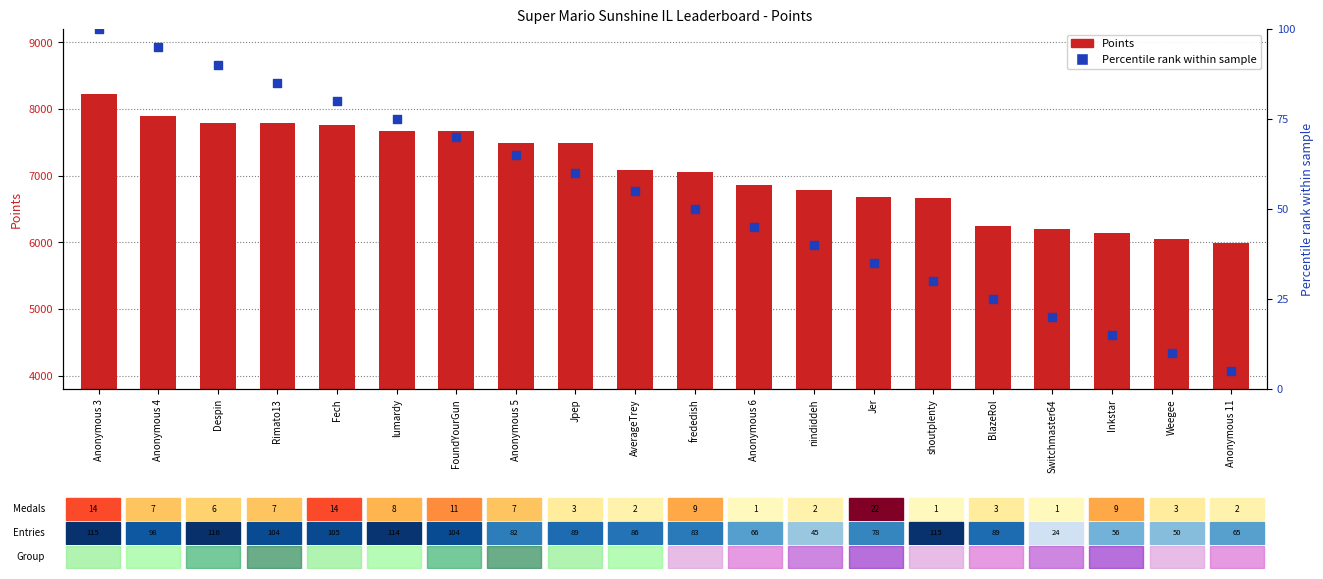

At which category is the sum across all series the highest?

Anonymous 3